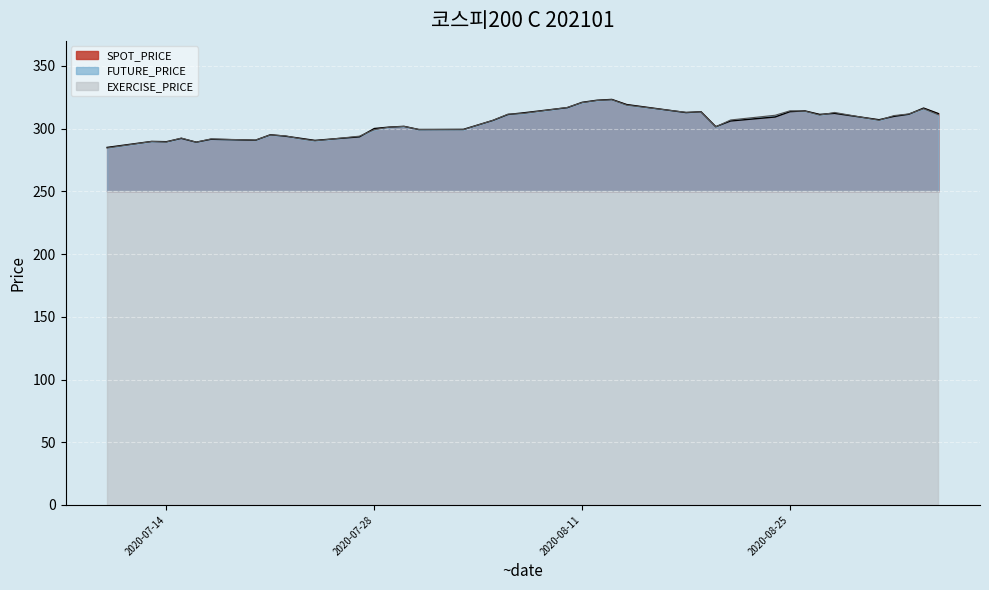

At which category does SPOT_PRICE reach its first local valley?

2020-07-14